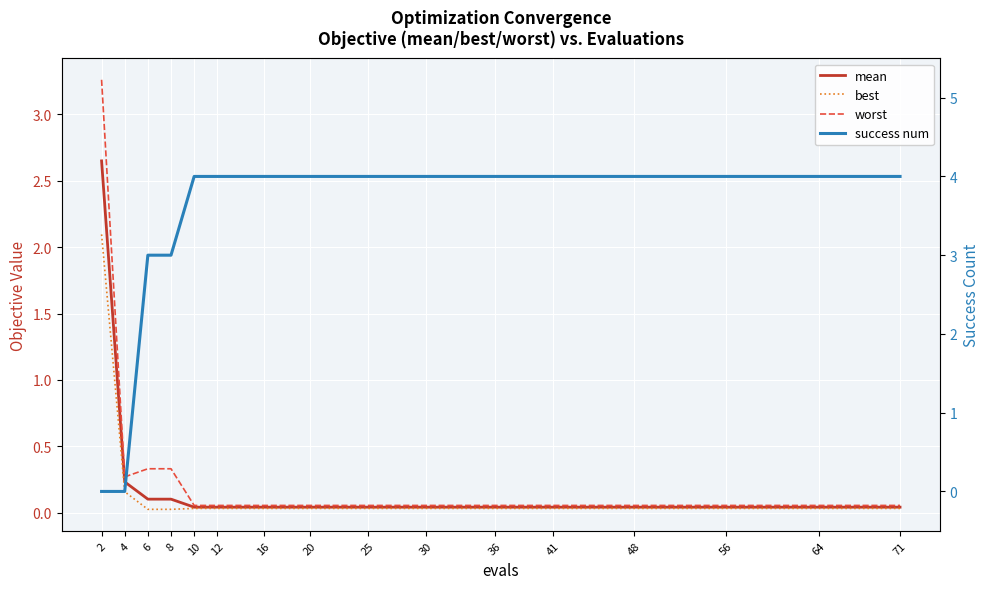

Is this an area chart (filled region under the line)?

No